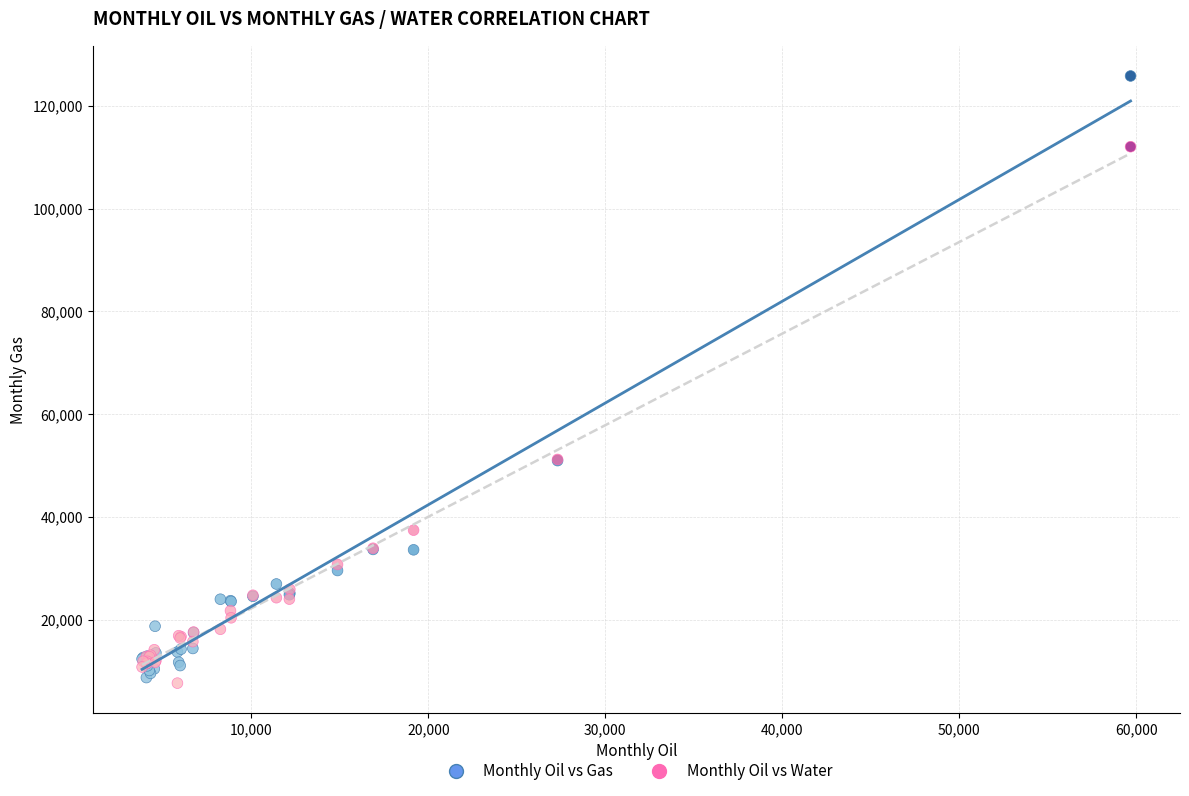

Which series contains the highest Y value?

Monthly Oil vs Gas